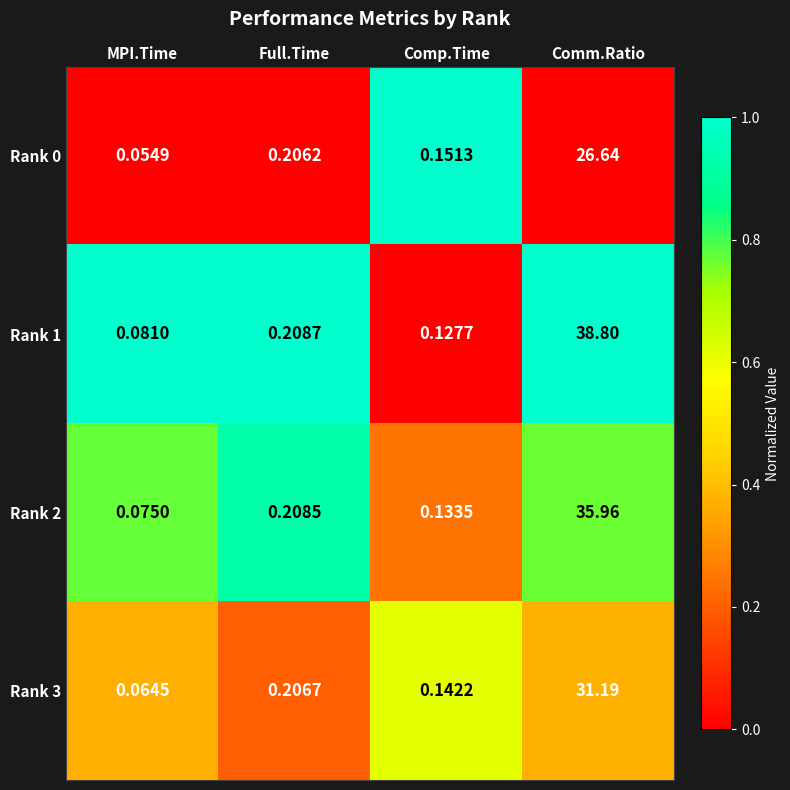

At which category is the sum across all series the highest?

Comm.Ratio